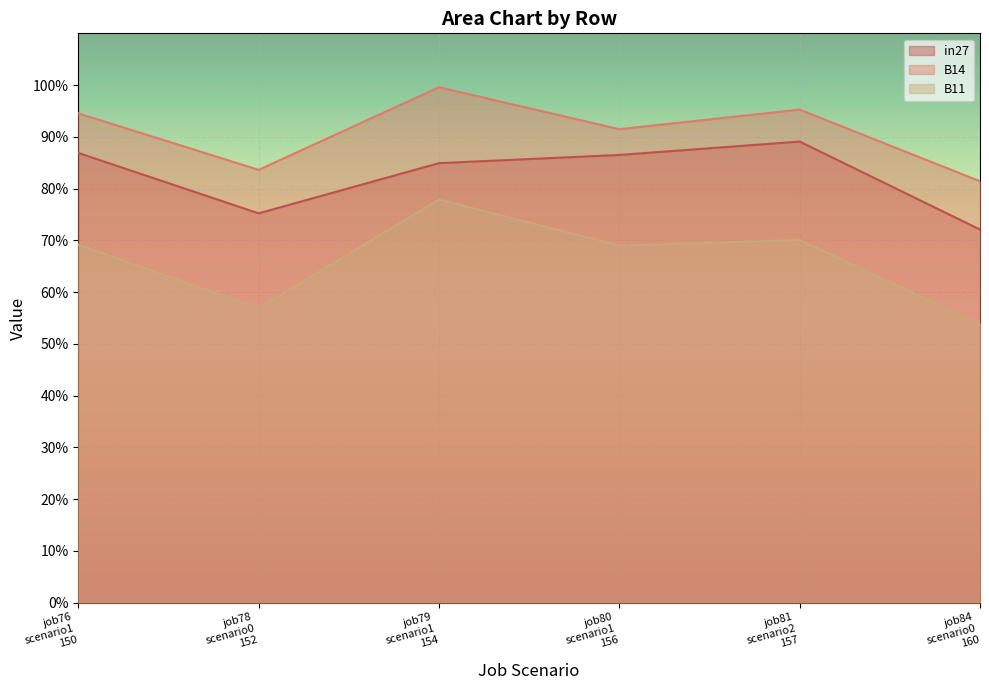

How many lines are shown in the chart?

3